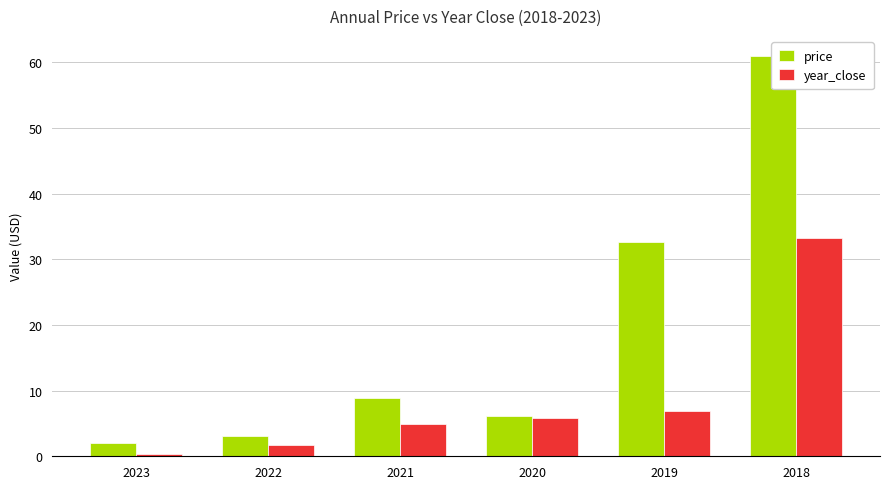

How many groups of bars are there?

6